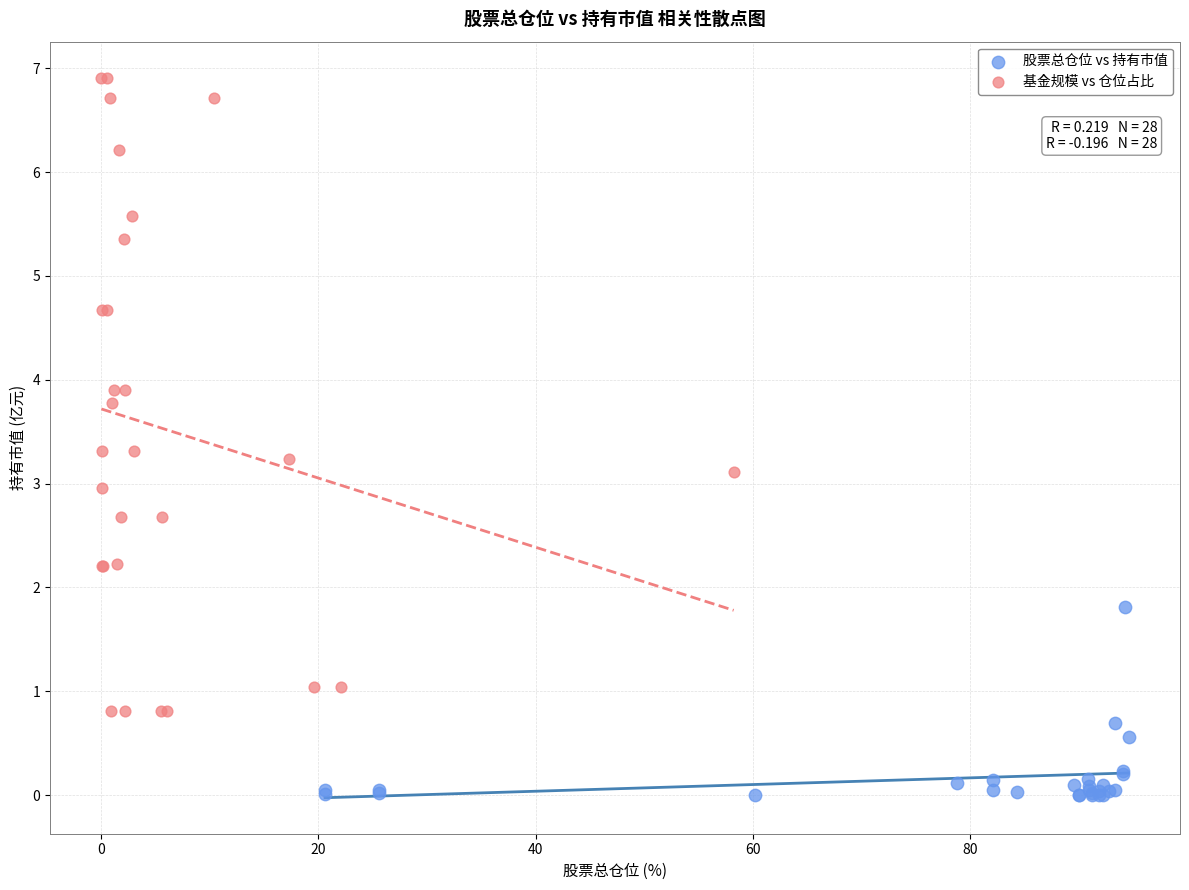

What are all the series names shown in the legend?

股票总仓位 vs 持有市值, 基金规模 vs 仓位占比